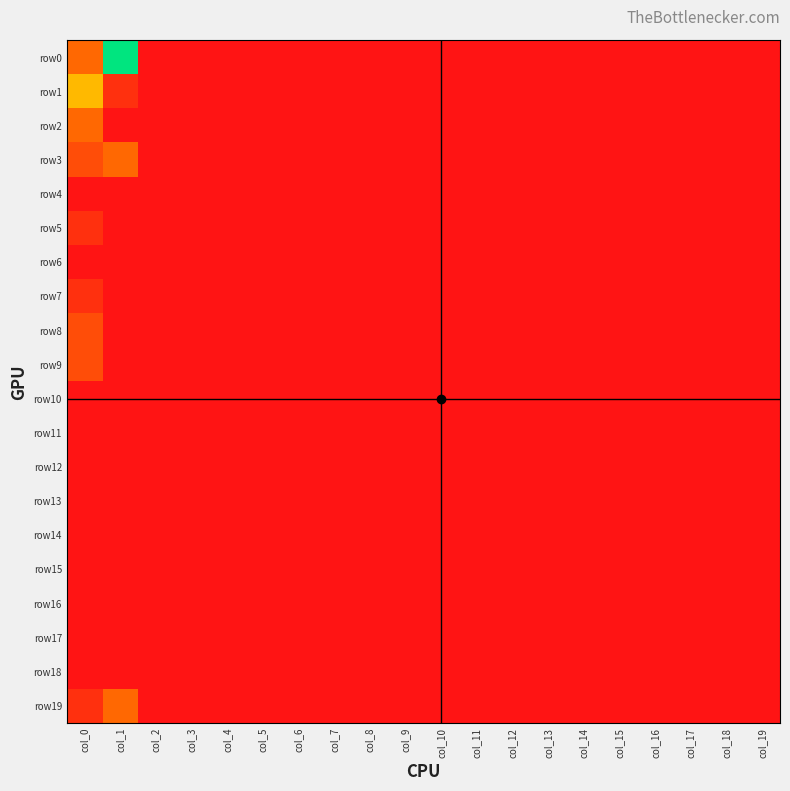

Rank the series at col_13 from highest to lowest value.

row0, row1, row2, row3, row4, row5, row6, row7, row8, row9, row10, row11, row12, row13, row14, row15, row16, row17, row18, row19